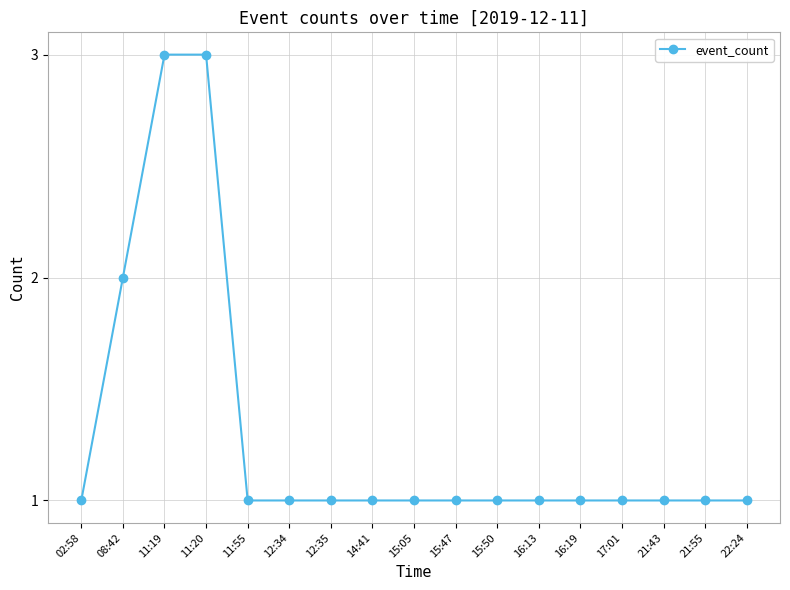

What is the difference between the maximum and minimum values?

2